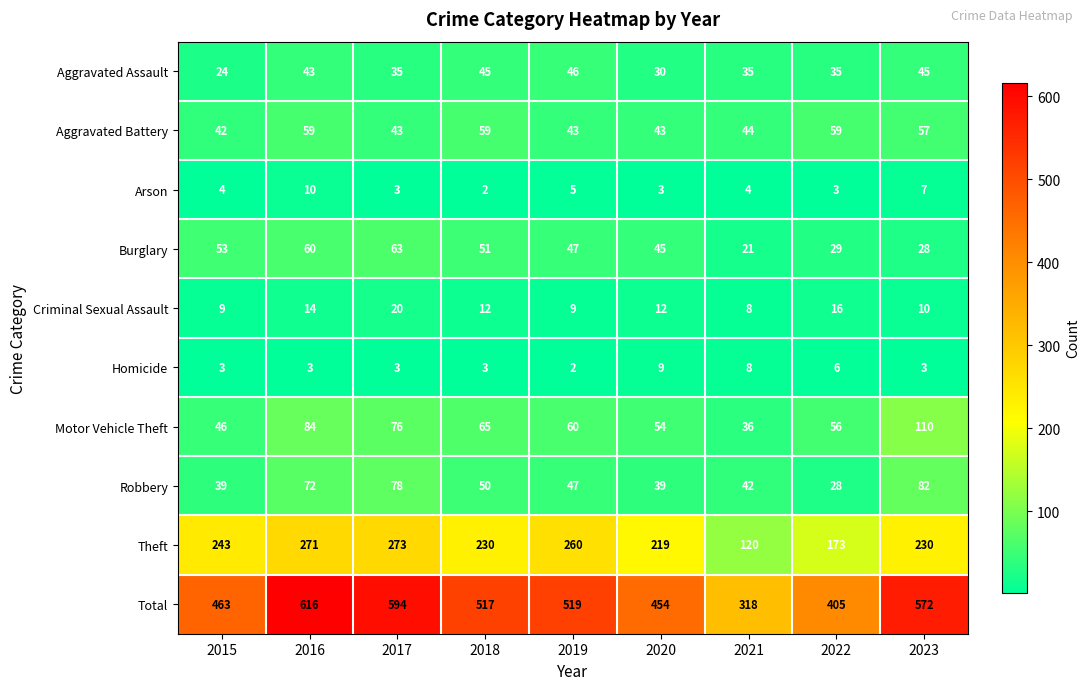

Rank the series by their maximum value, from lowest to highest.

Homicide, Arson, Criminal Sexual Assault, Aggravated Assault, Aggravated Battery, Burglary, Robbery, Motor Vehicle Theft, Theft, Total